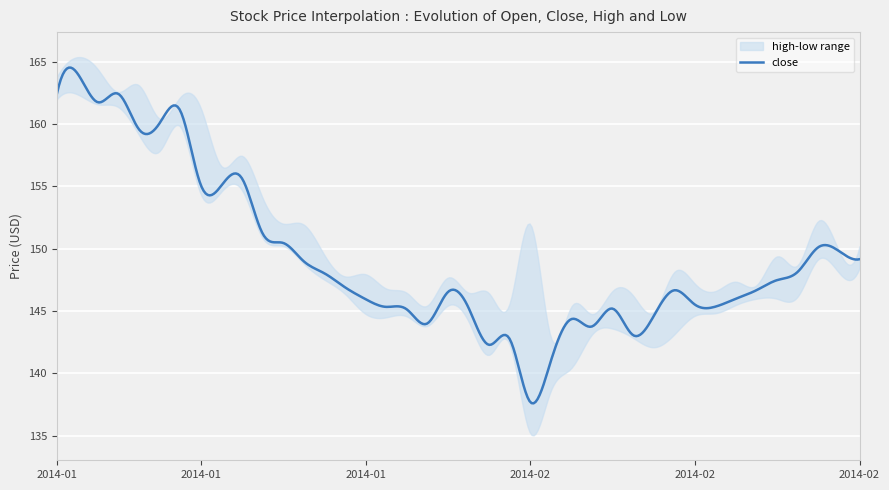

Reading right to left, transcribe all the data shown in this chart.

open: 149.9	148.3	152.1	147.4	146.0	146.0	145.5	144.8	146.9	143.1	142.6	145.7	145.8	144.2	141.9	138.9	151.7	142.9	144.7	144.6	145.6	144.4	145.7	145.9	146.1	147.2	148.8	150.7	151.1	153.8	155.7	154.9	160.7	160.0	160.4	162.3	162.1	164.4	162.7	162.4
close: 149.1	149.8	150.1	148.1	147.5	146.7	146.0	145.3	145.5	146.7	144.6	143.1	145.2	143.8	144.3	141.0	137.7	142.8	142.3	145.3	146.5	144.0	145.1	145.3	145.9	146.9	148.0	149.0	150.5	151.2	155.6	155.1	155.1	161.1	160.1	159.6	162.4	161.7	164.1	162.4
high: 150.2	149.8	152.2	148.7	149.4	147.1	147.3	146.6	147.2	148.1	144.9	146.2	146.6	144.7	145.4	142.9	152.0	145.6	146.4	146.5	147.7	145.4	146.5	146.8	147.9	147.8	149.5	151.9	152.0	154.1	157.4	156.6	161.3	162.2	160.4	163.1	162.6	164.4	165.4	163.8
low: 148.4	148.1	149.1	146.2	146.0	146.0	145.5	144.8	144.6	143.1	142.1	142.8	143.6	143.1	140.4	138.6	135.2	142.3	141.5	144.2	145.4	143.8	144.6	144.5	144.8	146.4	147.5	148.8	150.2	150.8	154.7	154.6	154.3	159.8	157.8	159.1	161.3	161.6	162.4	162.0